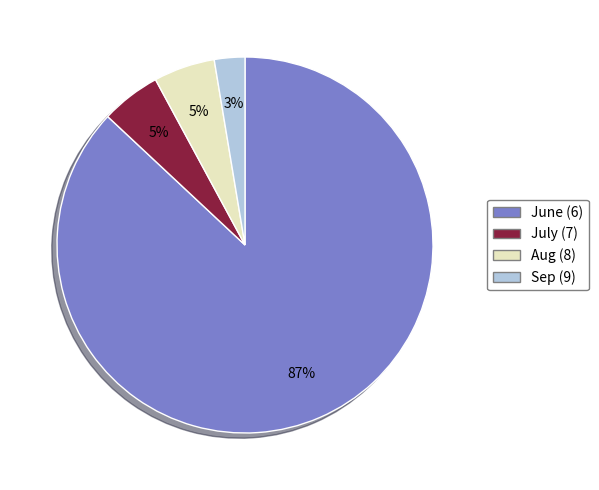

Is the sum of Aug (8) and Sep (9) greater than half?

No